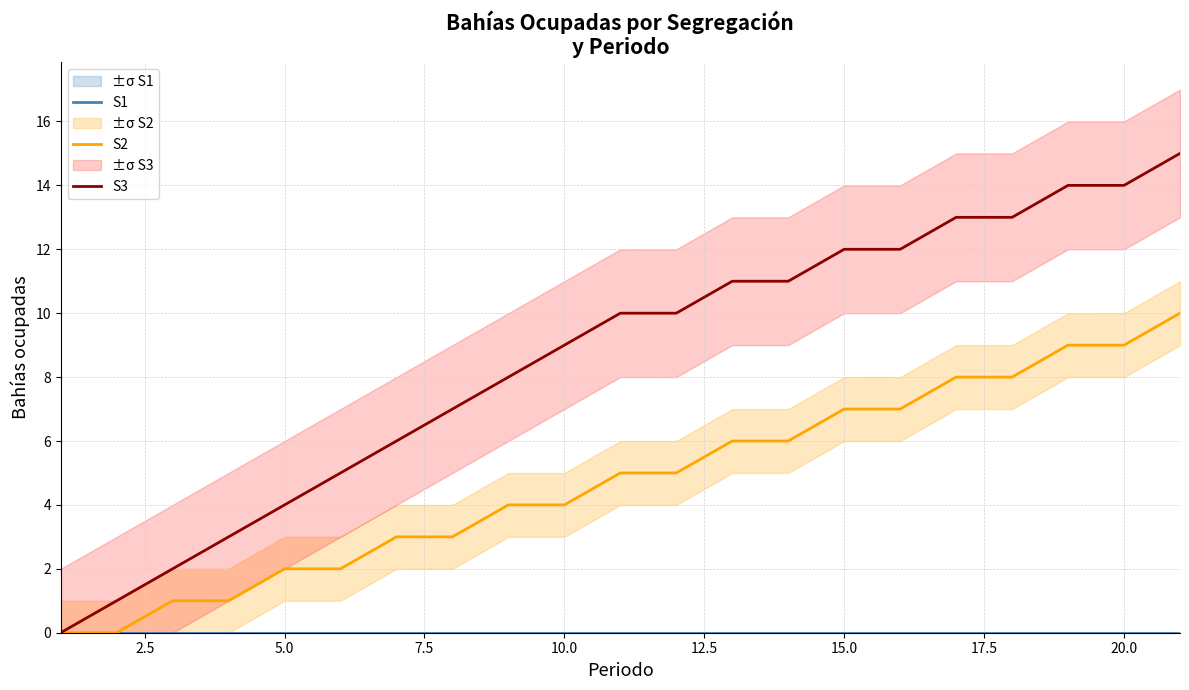

Is it true that S2 equals 7 at 10.0?

False